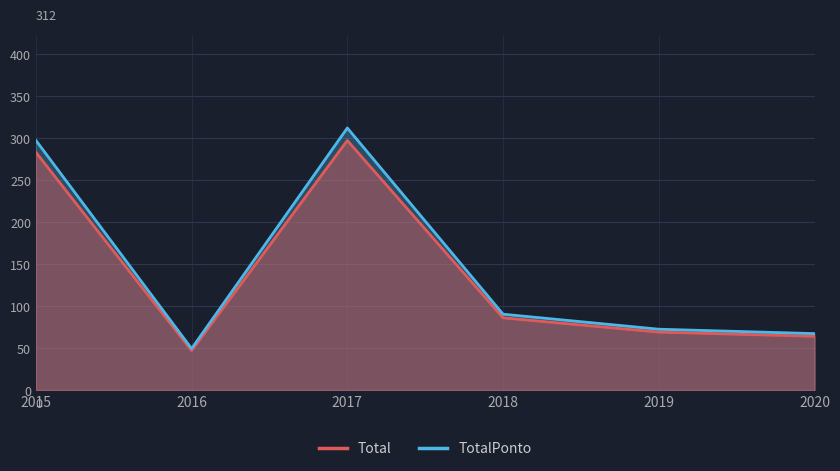

What is the average value of the TotalPonto series?

148.1